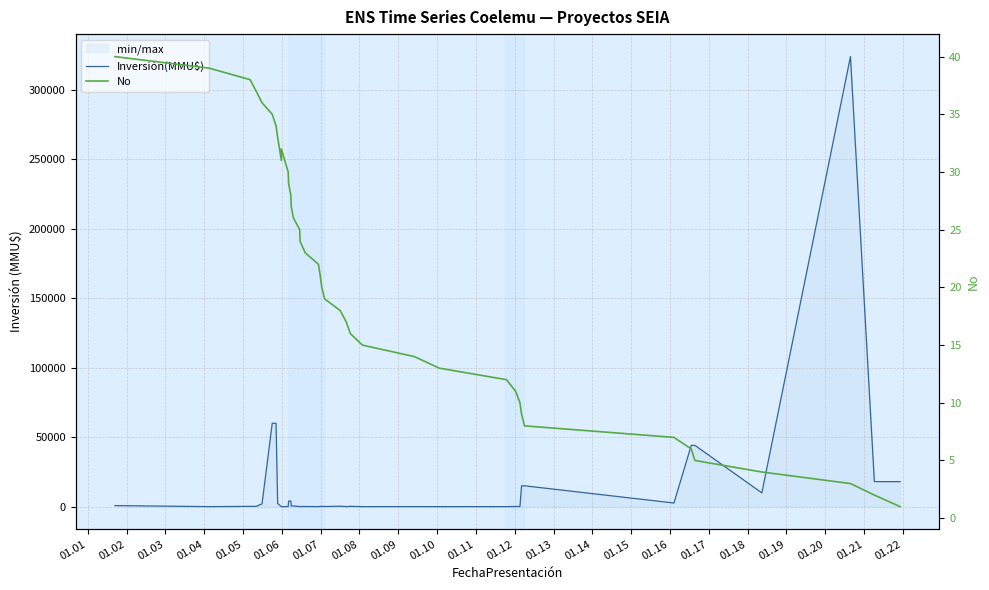

Which series has the largest total across all categories?

Inversión(MMU$)